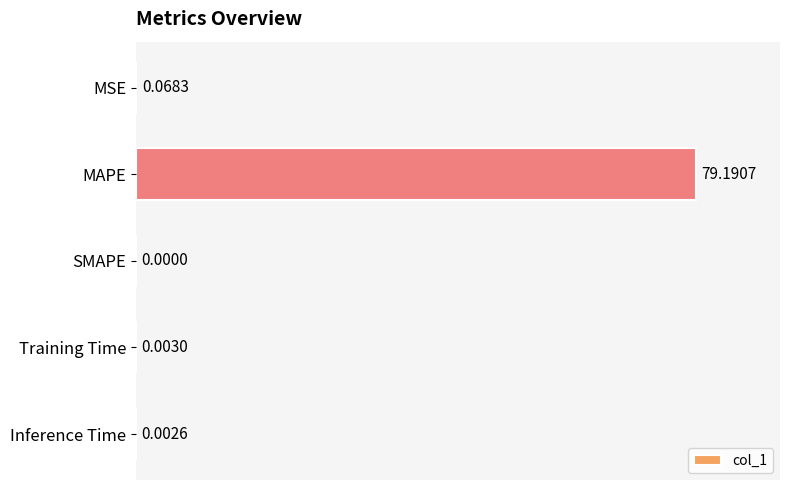

Which label corresponds to the largest value in the chart?

MAPE